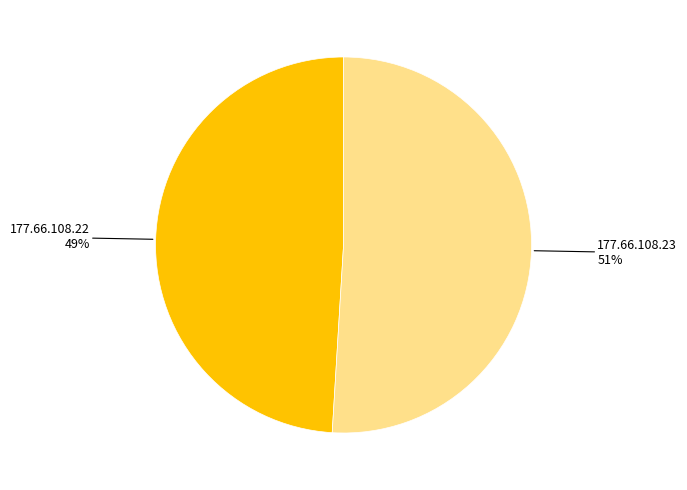

Does any single category account for the majority?

Yes